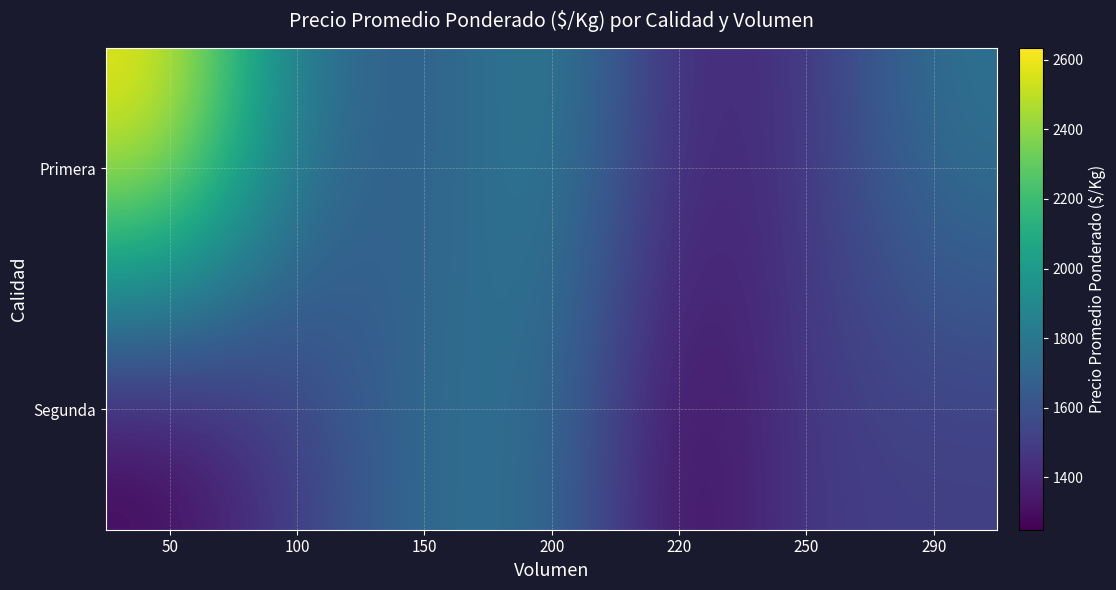

What is the total value across all series at 220?

2636